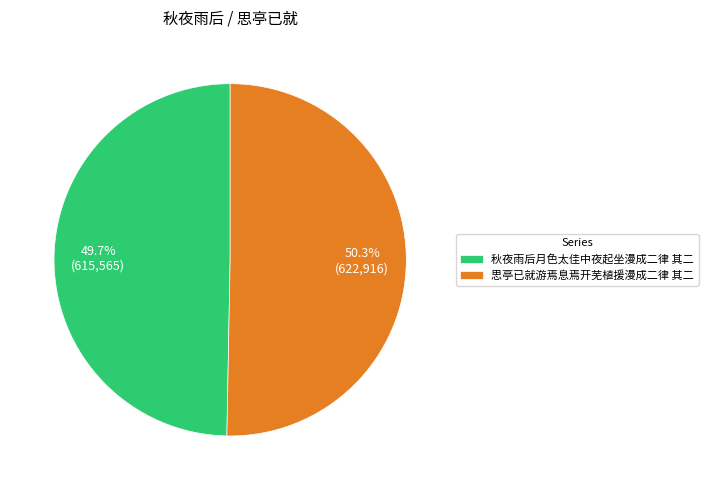

What percentage do 秋夜雨后月色太佳中夜起坐漫成二律 其二 and 思亭已就游焉息焉开芜植援漫成二律 其二 together represent?

100.0%